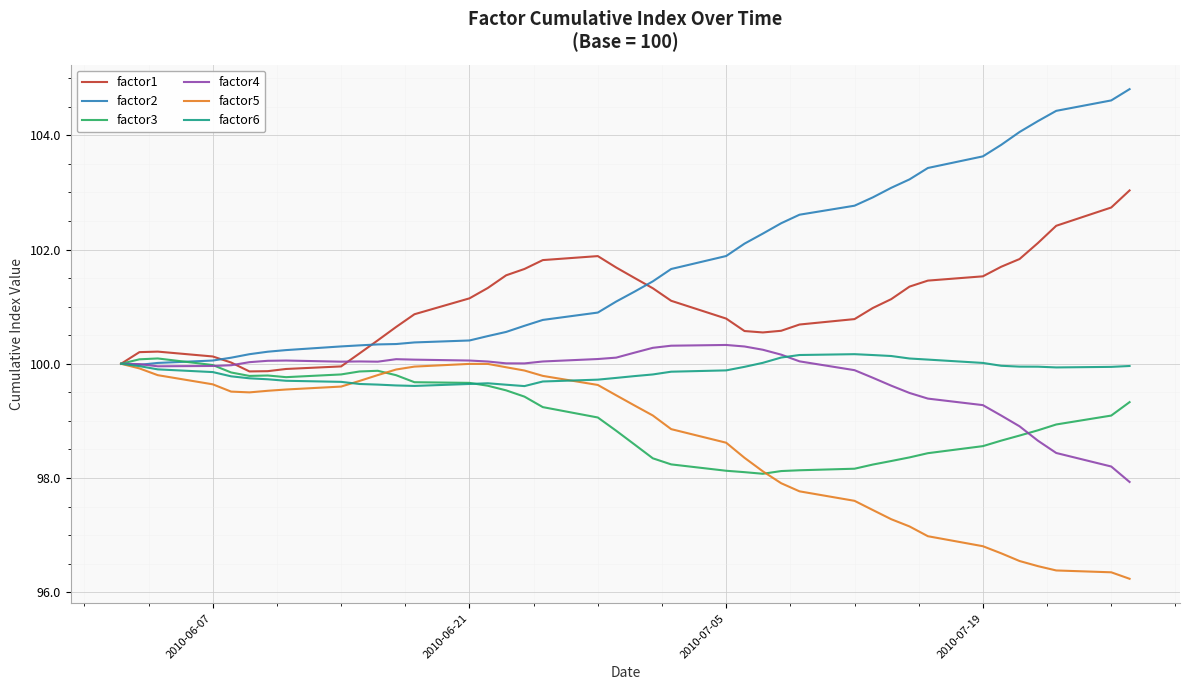

What is the minimum value shown in the chart?

96.2